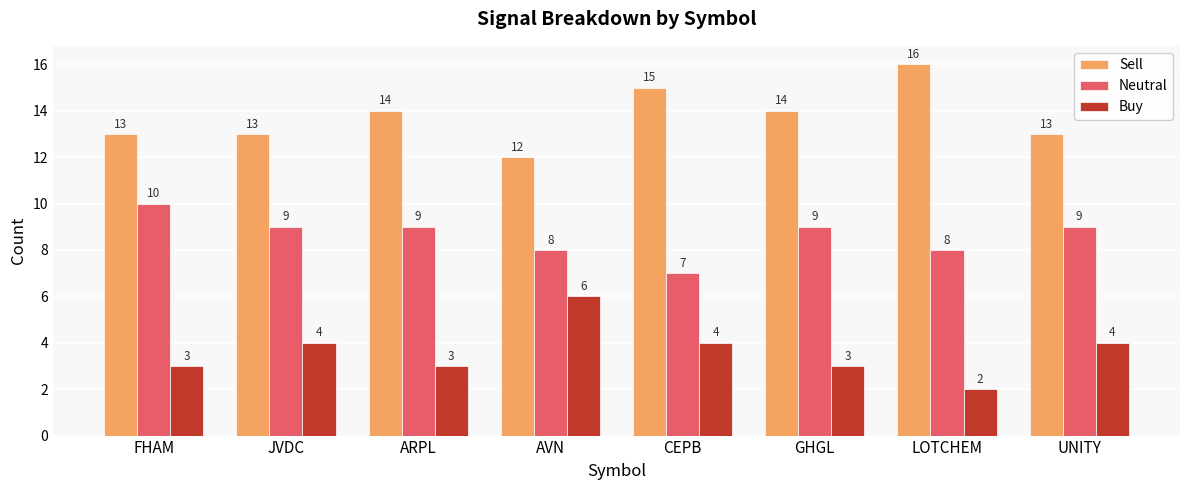

Reading left to right, transcribe all the data shown in this chart.

Sell: FHAM=13	JVDC=13	ARPL=14	AVN=12	CEPB=15	GHGL=14	LOTCHEM=16	UNITY=13
Neutral: FHAM=10	JVDC=9	ARPL=9	AVN=8	CEPB=7	GHGL=9	LOTCHEM=8	UNITY=9
Buy: FHAM=3	JVDC=4	ARPL=3	AVN=6	CEPB=4	GHGL=3	LOTCHEM=2	UNITY=4